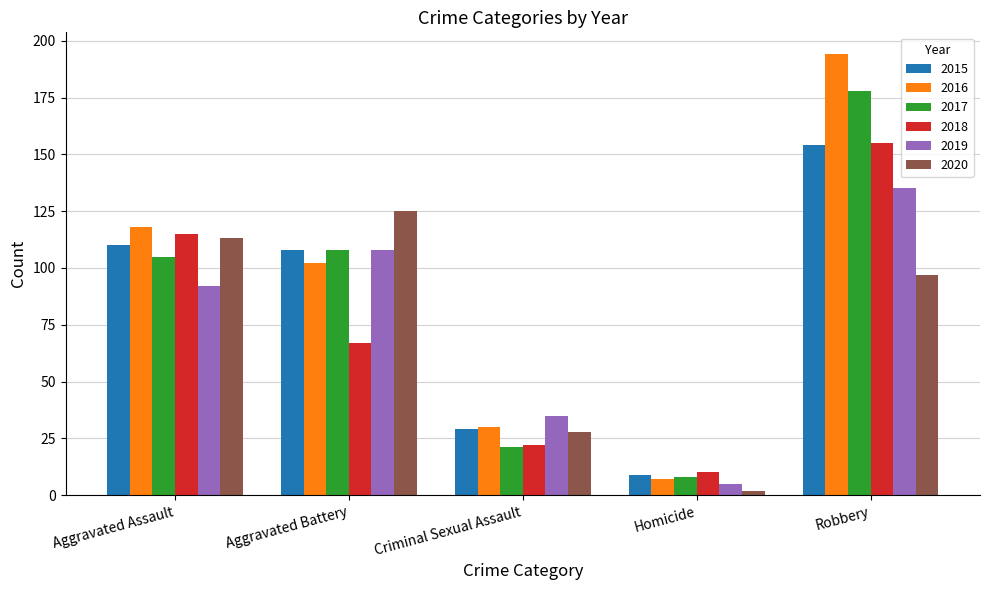

What is the value of the 2016 bar at the 1st from the left?

118